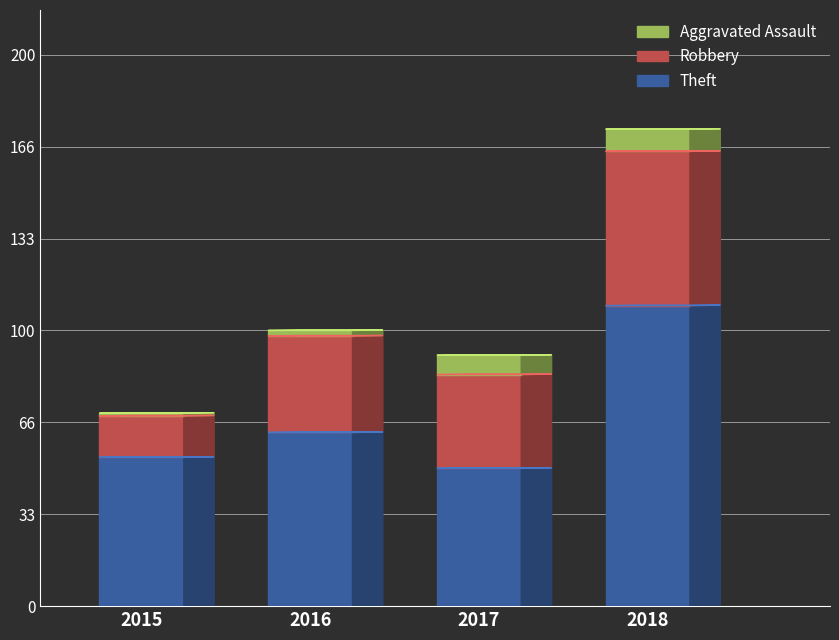

What is the value of the Robbery bar at the 3rd from the left?

34